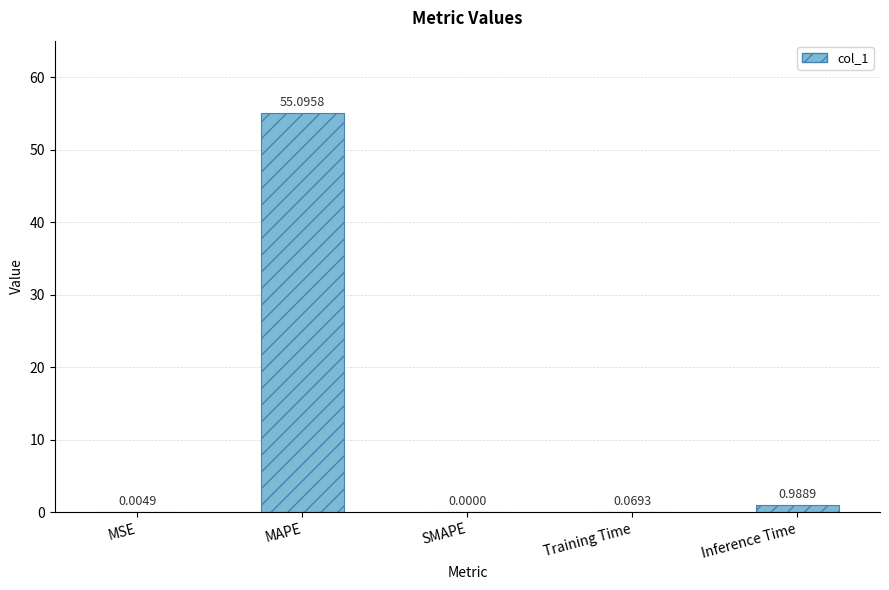

Between Inference Time and MAPE, which is larger?

MAPE